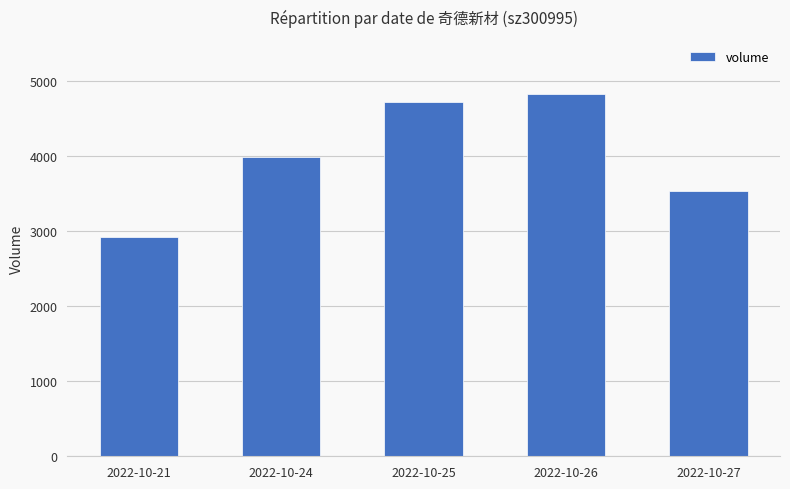

What is the ratio of the value at 2022-10-24 to the value at 2022-10-26?

0.8